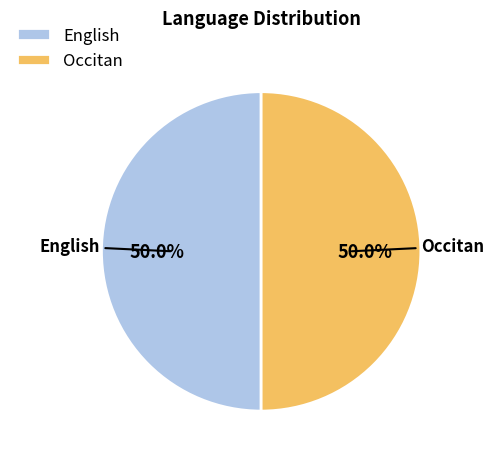

The English slice represents 13% of the pie. True or false?

False